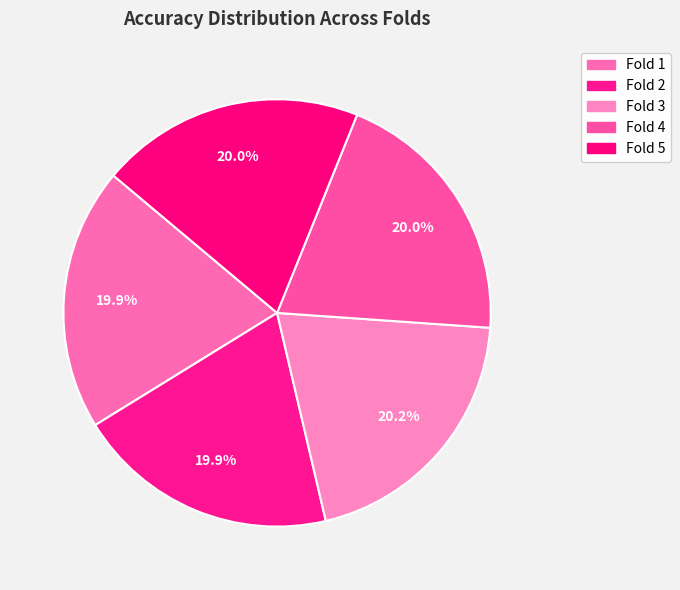

Rank the categories by value from lowest to highest.

Fold 2, Fold 1, Fold 5, Fold 4, Fold 3